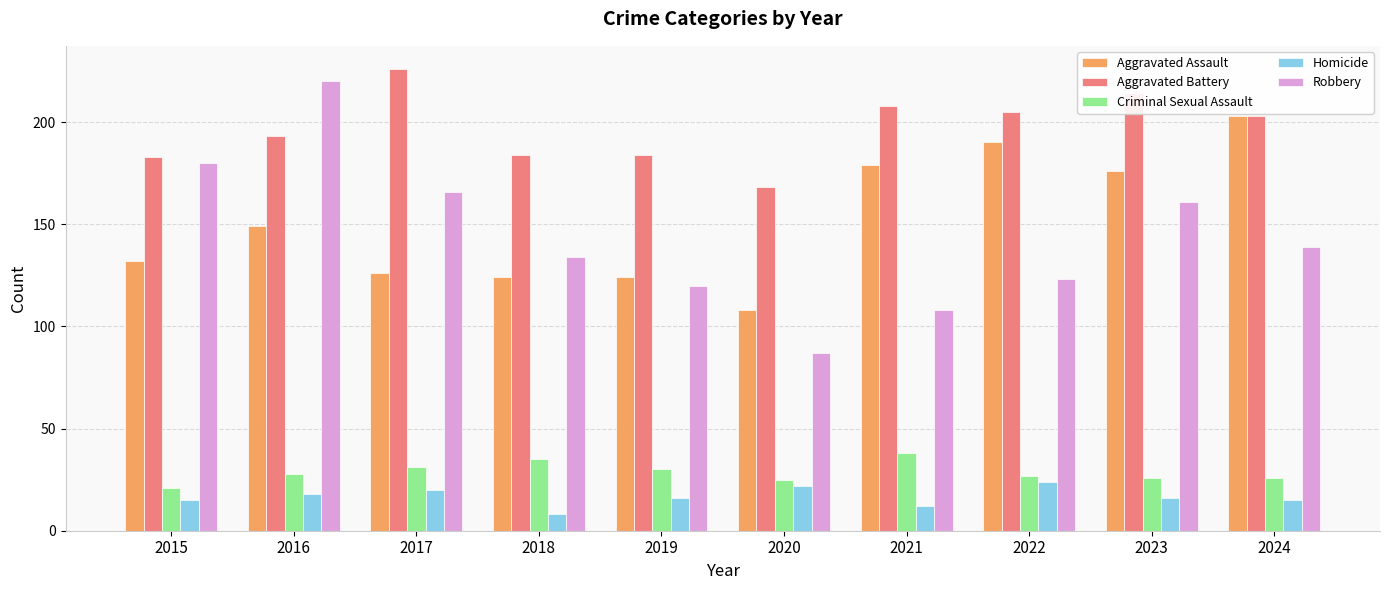

Does the chart contain any negative values?

No